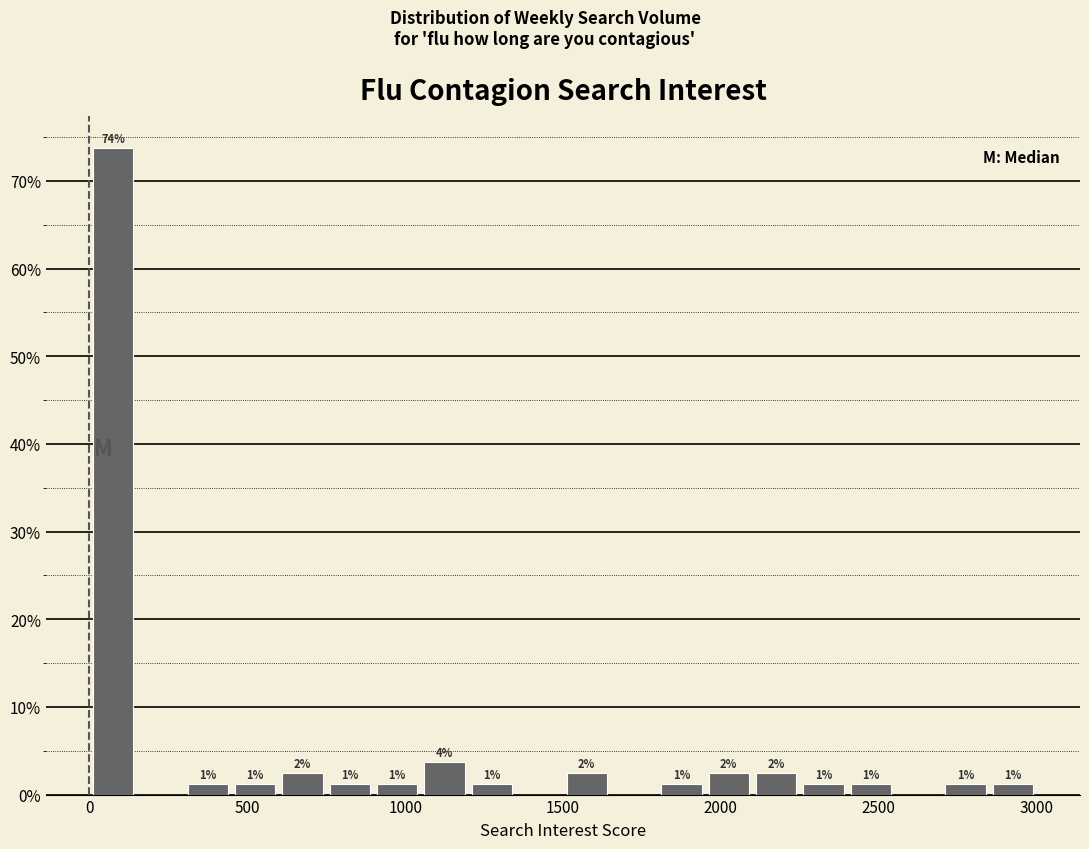

Read against the x-axis, roughly where is the centre of the tallest bar?

100